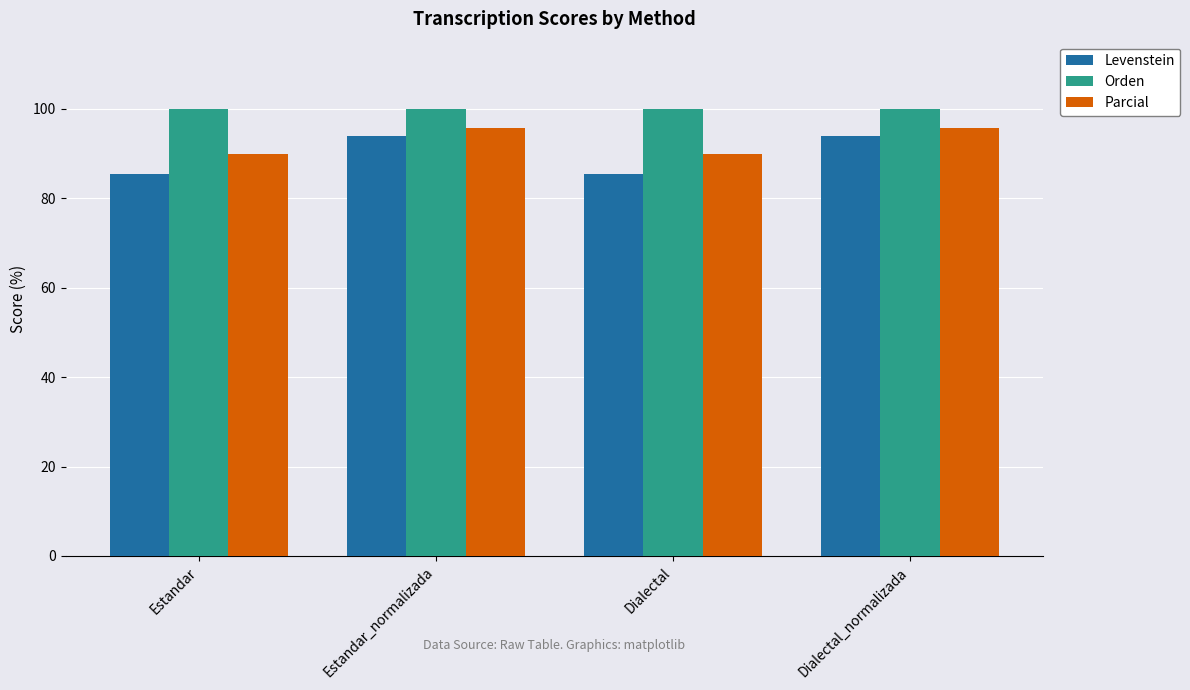

Read the Parcial value at Estandar_normalizada.

95.7